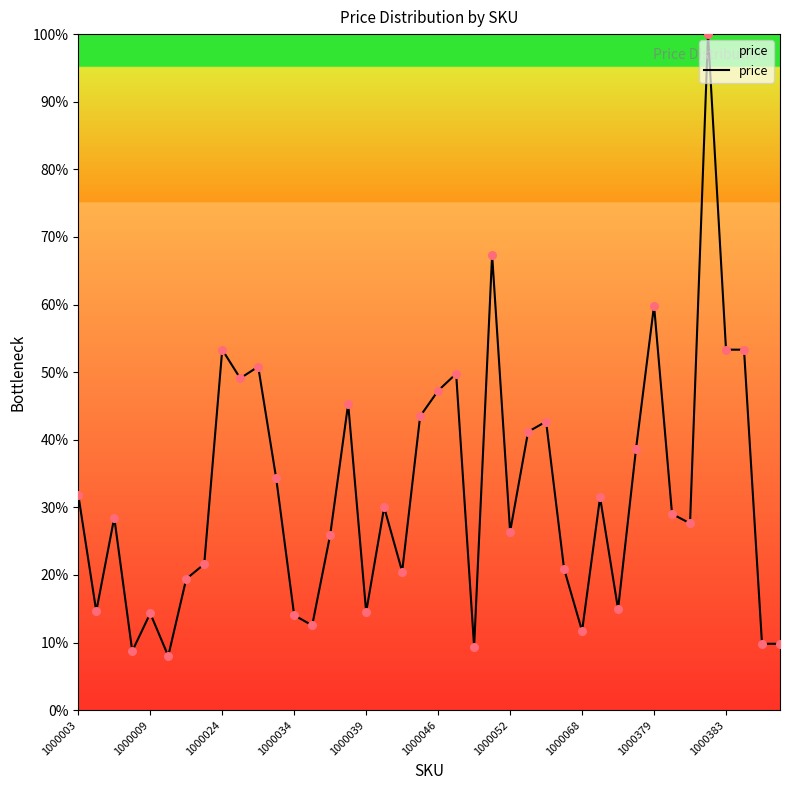

What is the difference between the maximum and minimum values?

92.0